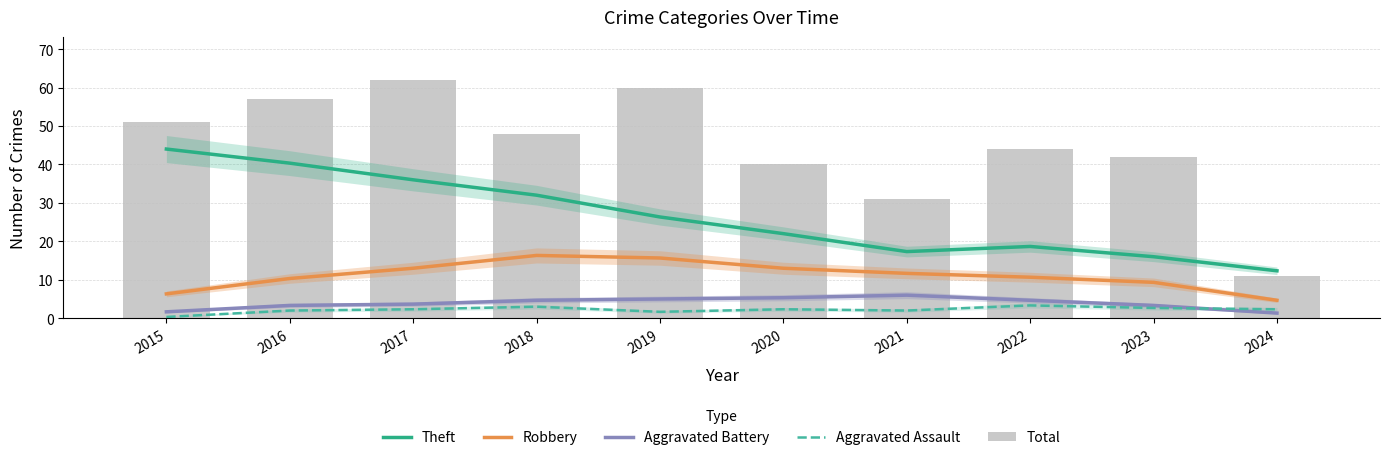

Reading left to right, extract all data points from this chart.

Theft: 44.0	40.3	36.0	32.0	26.3	22.0	17.3	18.7	16.0	12.3
Robbery: 6.3	10.3	13.0	16.3	15.7	13.0	11.7	10.7	9.3	4.7
Aggravated Battery: 1.7	3.3	3.7	4.7	5.0	5.3	6.0	4.7	3.3	1.3
Aggravated Assault: 0.3	2.0	2.3	3.0	1.7	2.3	2.0	3.3	2.7	2.3
Total: 51.0	57.0	62.0	48.0	60.0	40.0	31.0	44.0	42.0	11.0